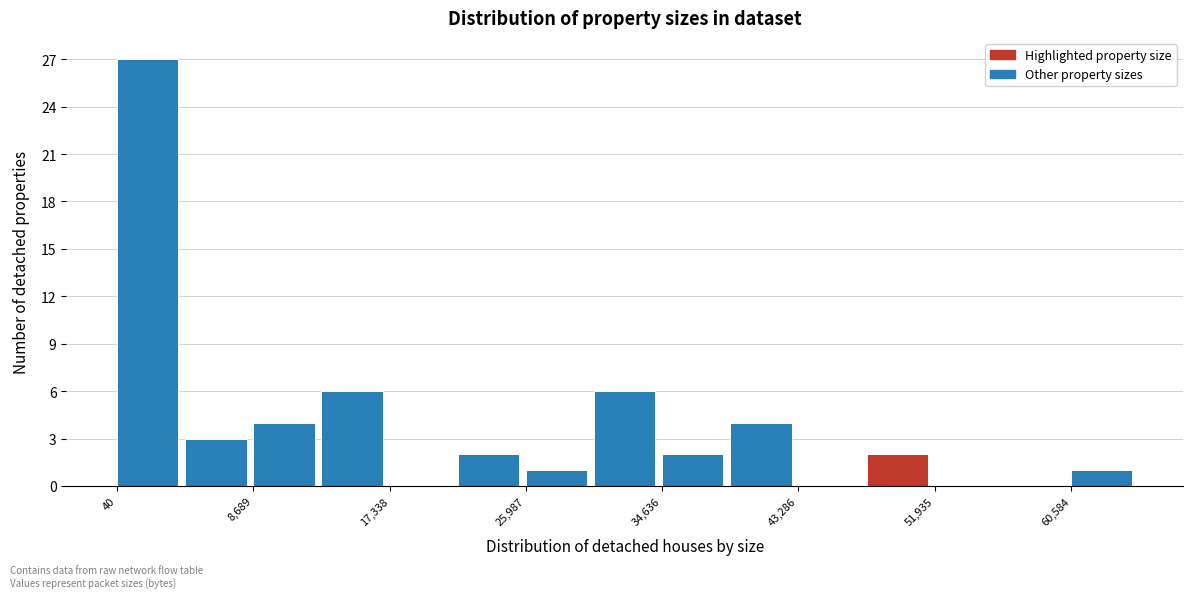

How tall is the bar that spans 39000 to 43000 on the x-axis? Neither the bar edges nor the heights are printed on the chart, so give them approximately, as read against the axes.

4